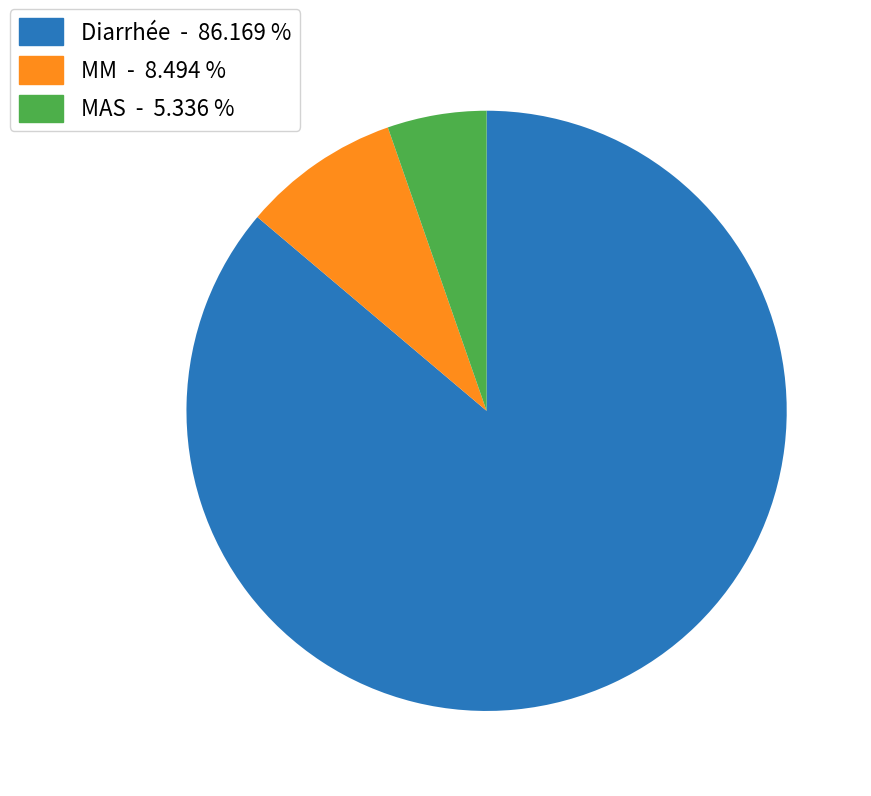

Combined, do Diarrhée and MAS account for over 50%?

Yes